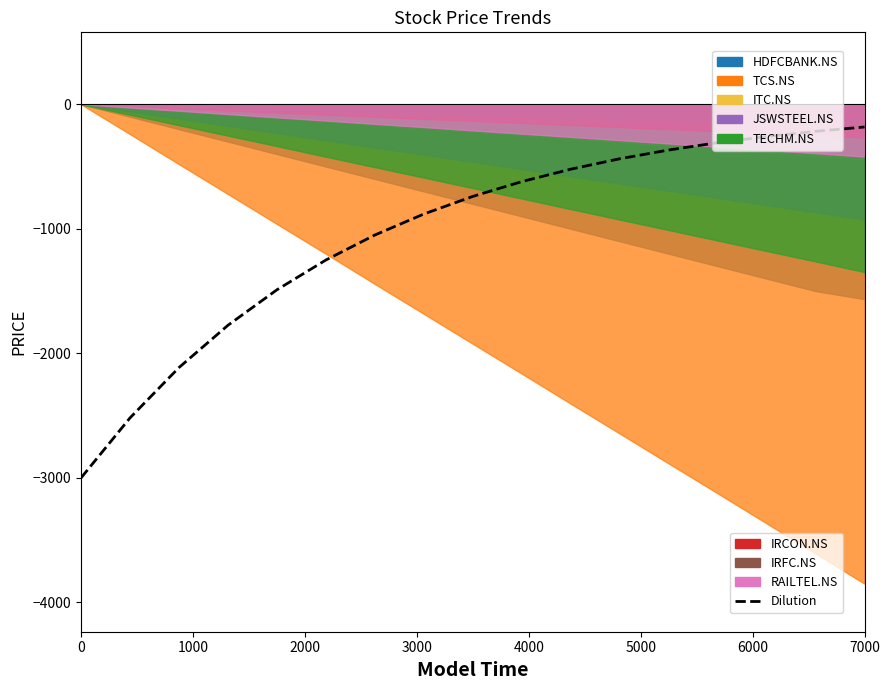

Does the chart have visible grid lines?

No